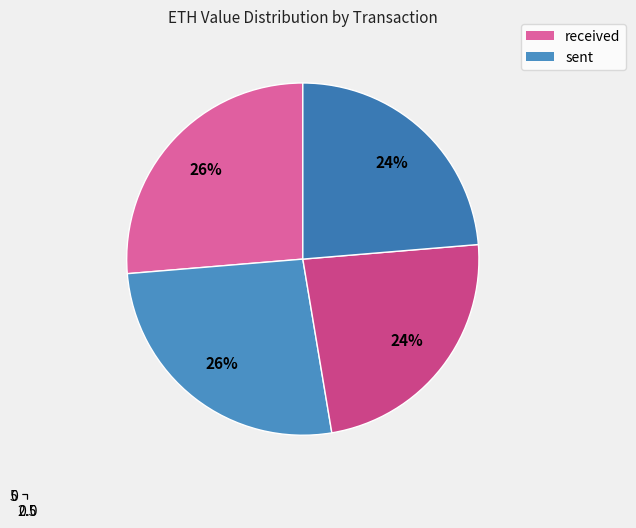

To the nearest percent, what portion does received (3864074) represent?

26%